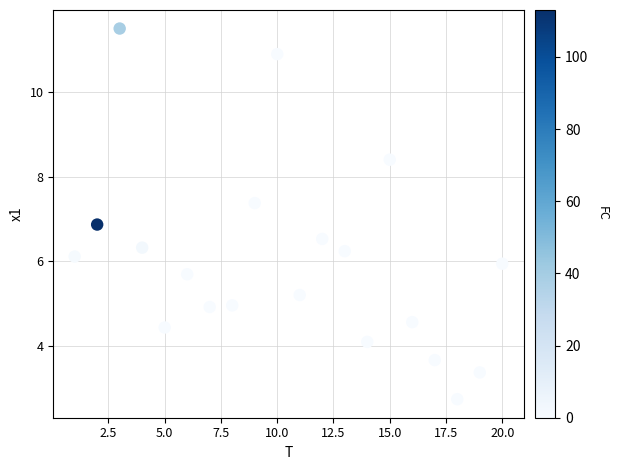

What Y value in the scatter plot is closest to 7?

6.9